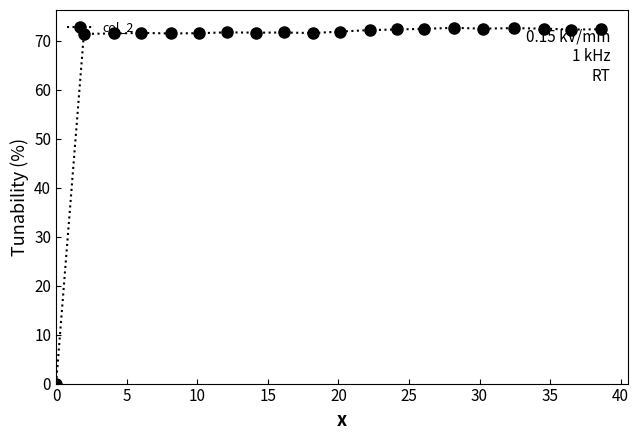

What is the value of the 6th point from the left?

71.5